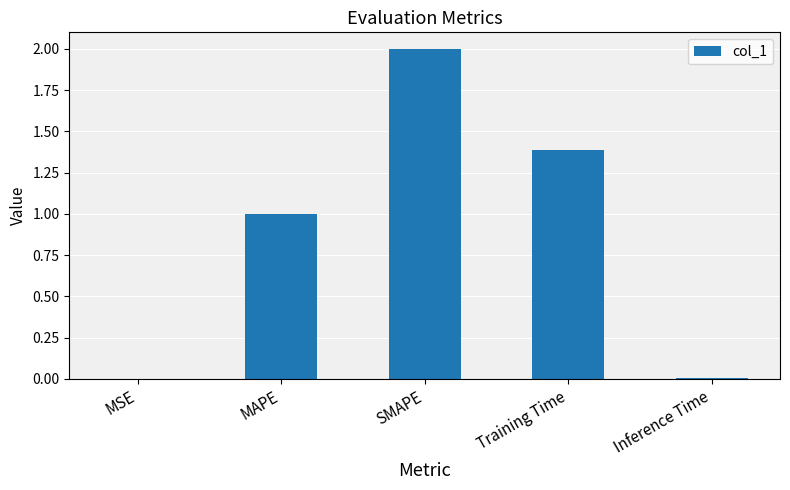

What is the greatest value displayed?

2.0